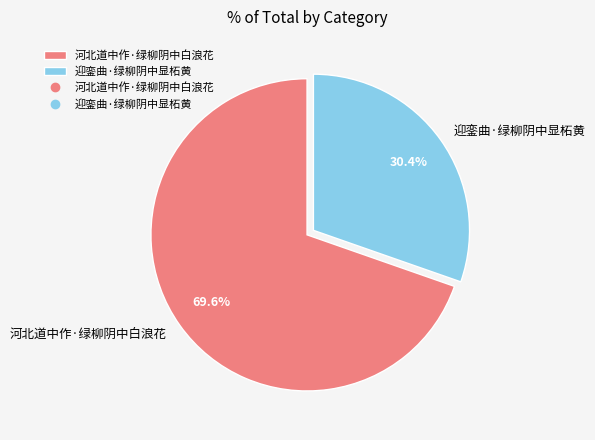

What is the majority slice?

河北道中作·绿柳阴中白浪花